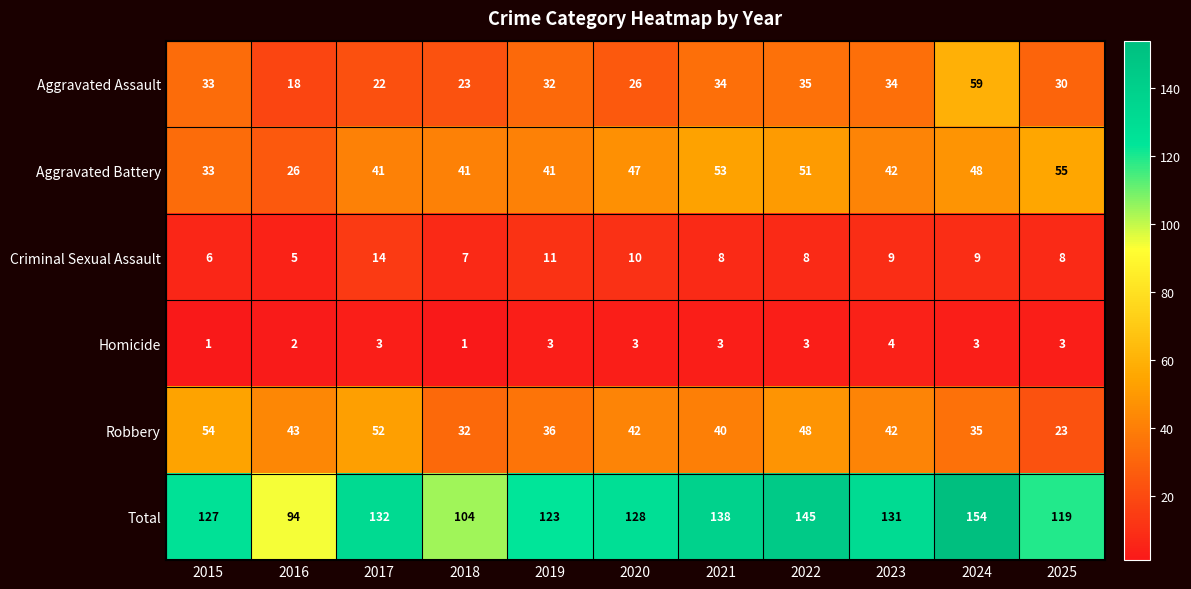

What is the average value of the Criminal Sexual Assault series?

9